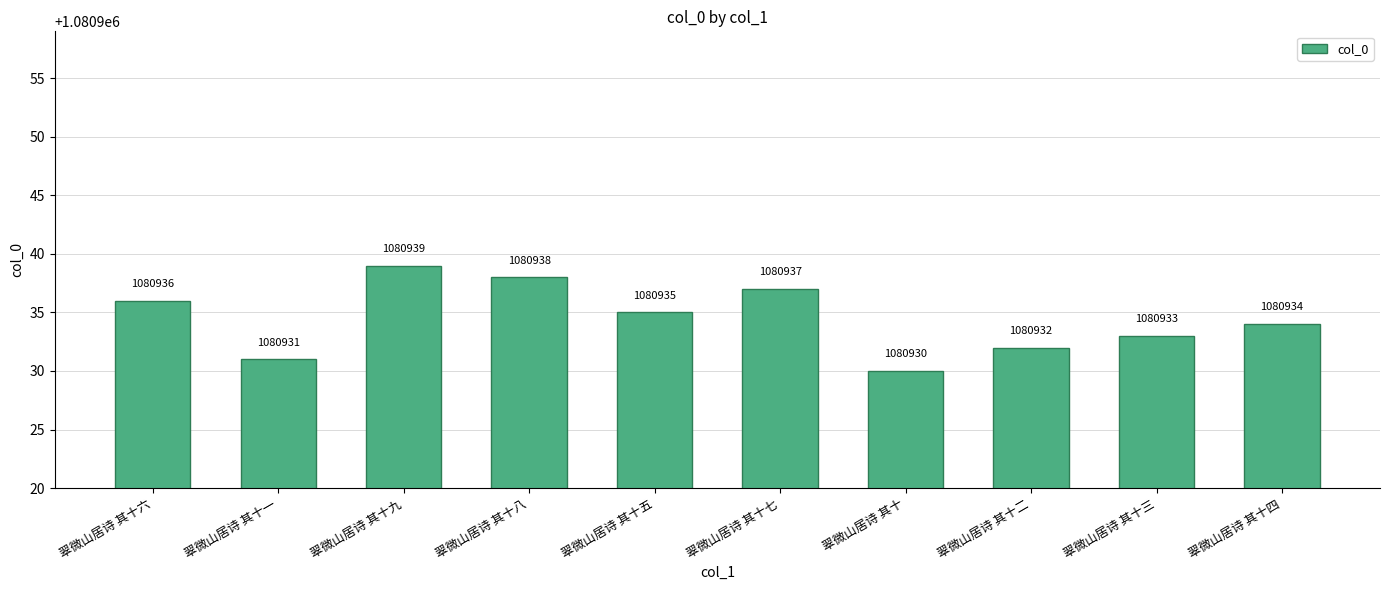

What is the ratio of the value at 翠微山居诗 其十一 to the value at 翠微山居诗 其十二?

1.0